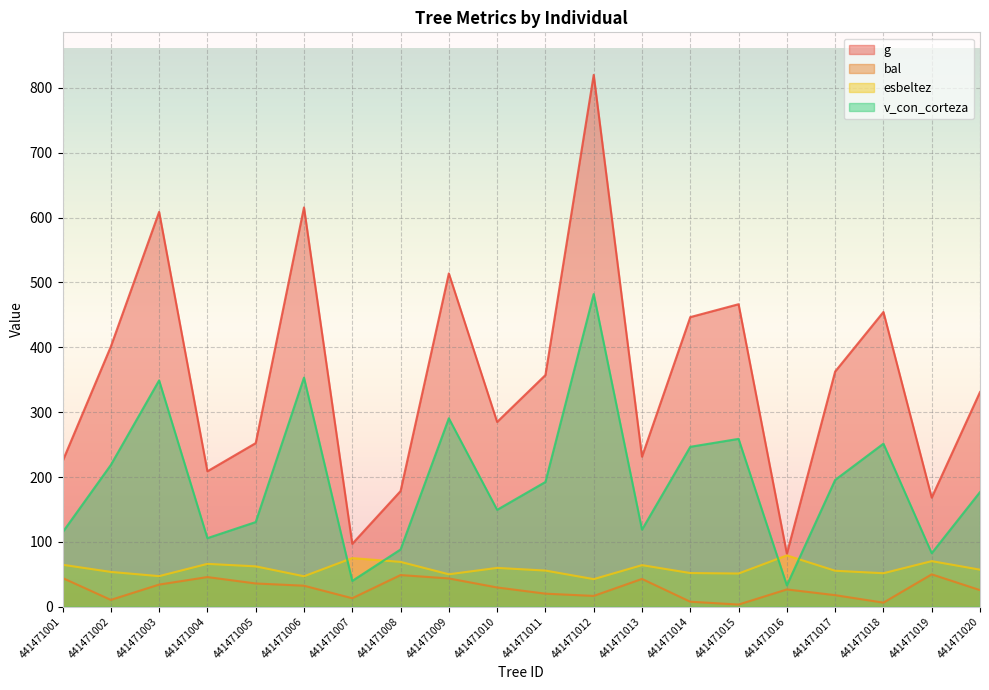

What is the value of the g point at the 13th from the left?

231.4